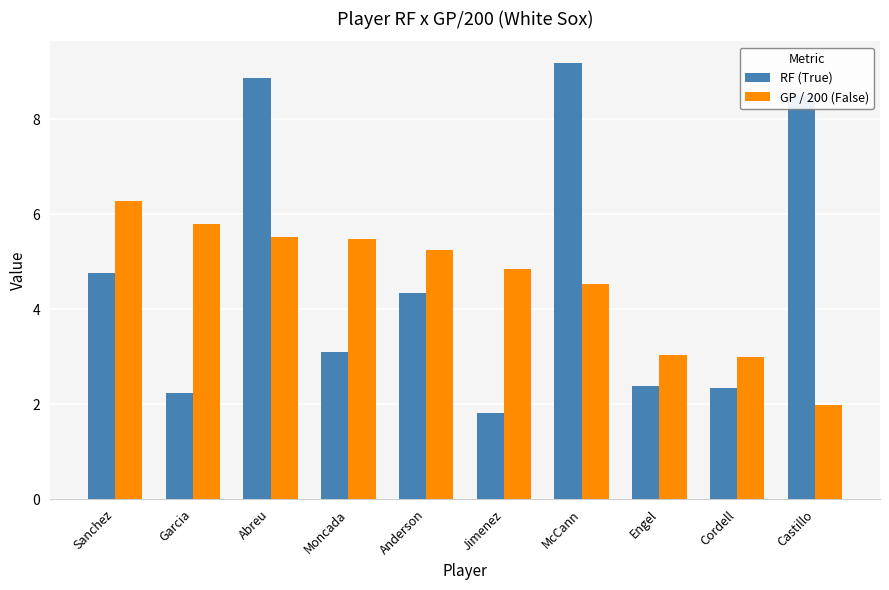

How many data points in RF (True) are above 4?

5